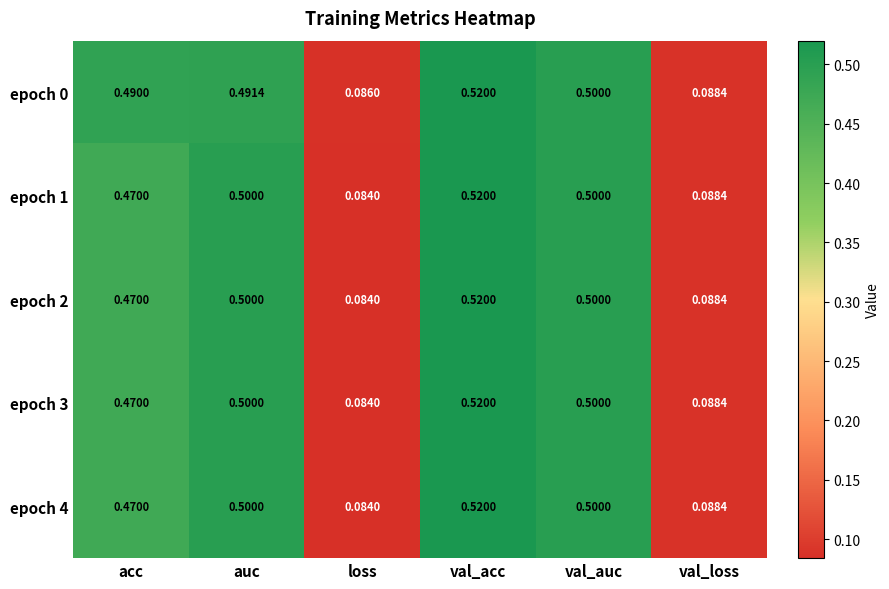

At which category is the sum across all series the highest?

val_acc